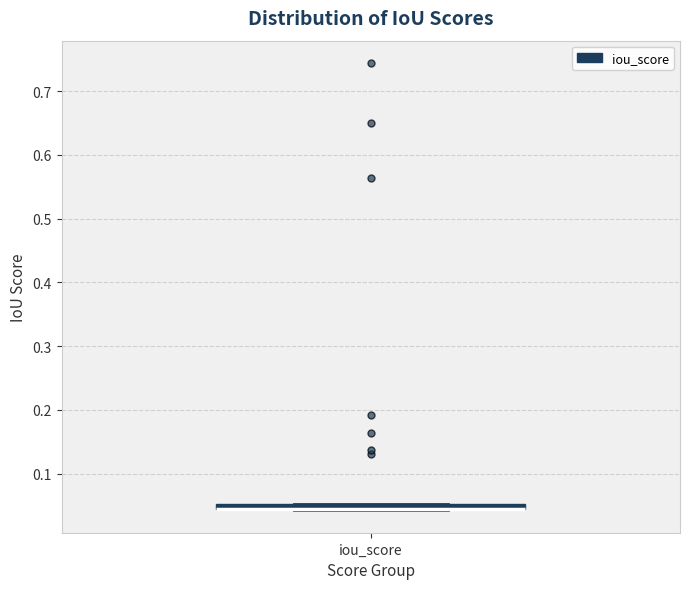

Where is the upper edge of the box for iou_score on the y-axis? The values are not printed on the chart, so give them approximately, as read against the axis.

0.05